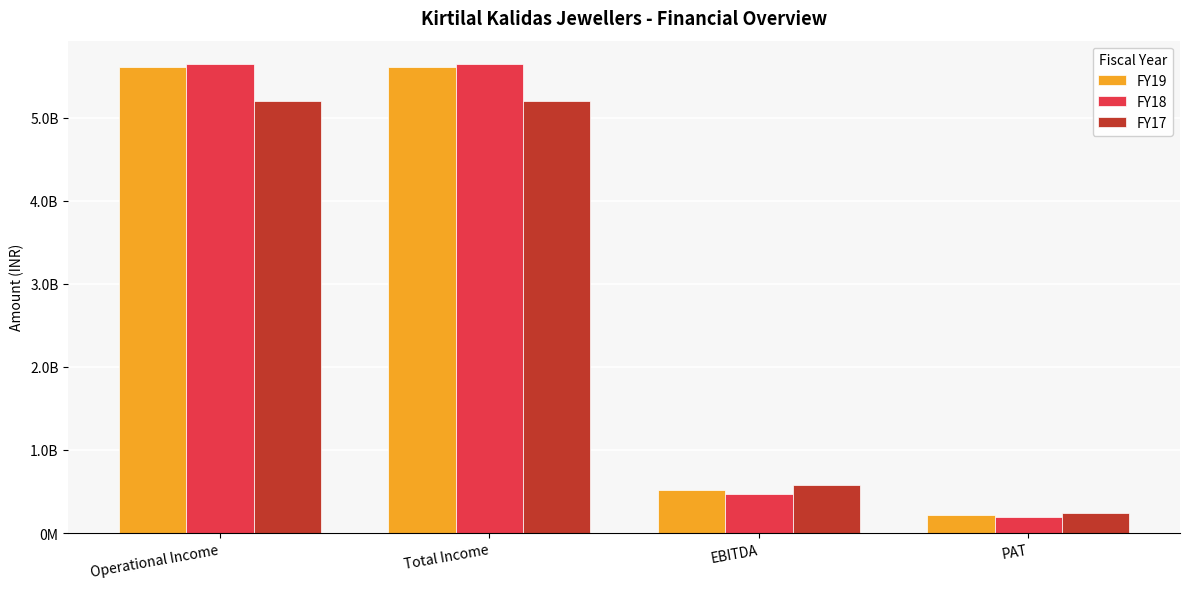

Does the chart contain any negative values?

No